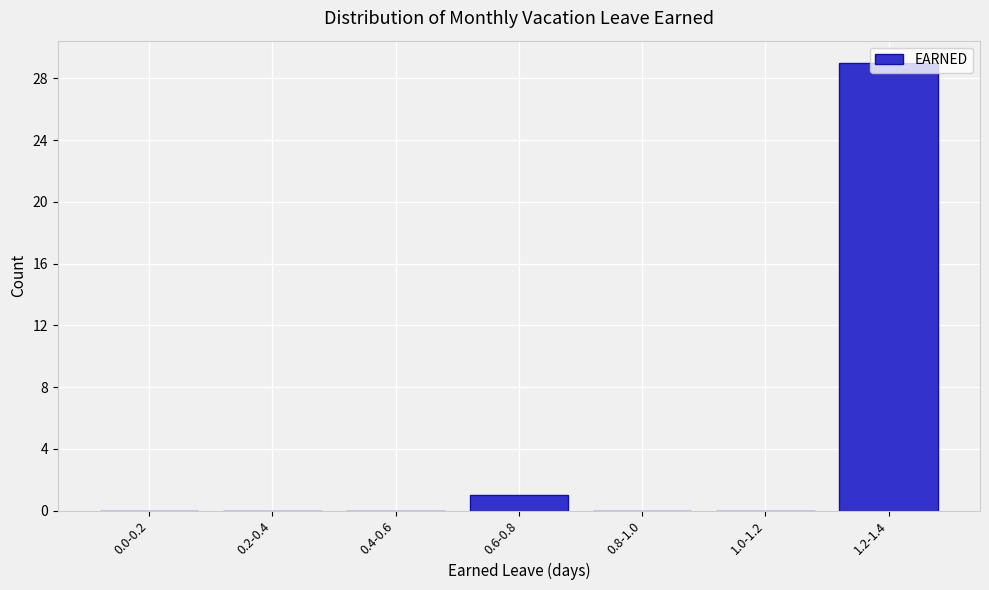

Which category has the highest value across all series?

1.2-1.4